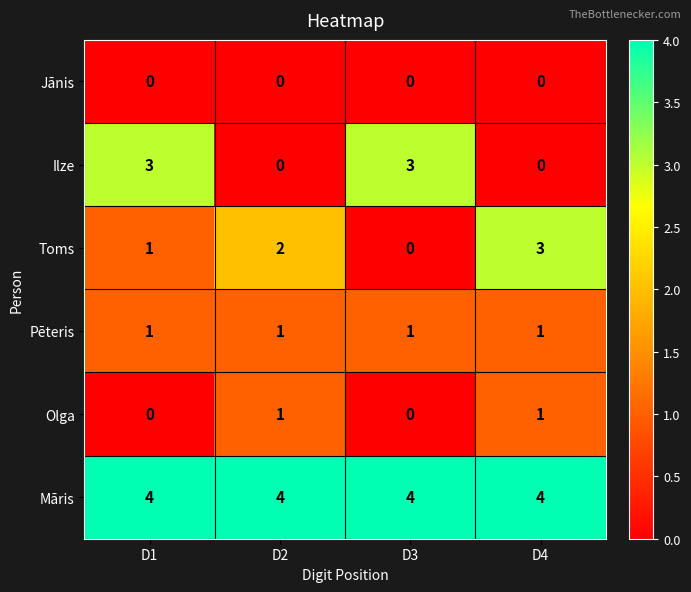

How many Olga values are between 0 and 1?

4